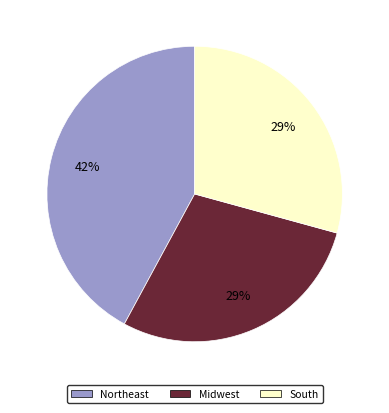

Is Northeast the majority of the pie?

No